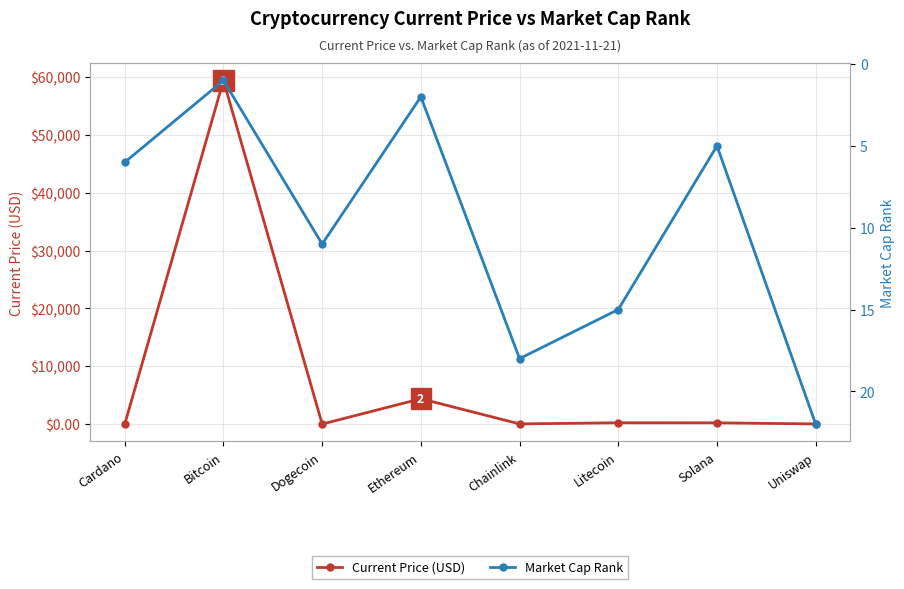

List the labels in order of Current Price (USD) value, largest first.

Bitcoin, Ethereum, Litecoin, Solana, Chainlink, Uniswap, Cardano, Dogecoin